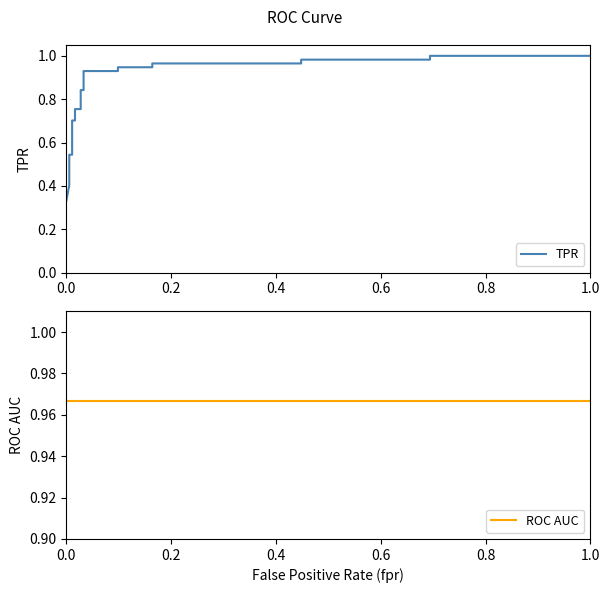

The ROC AUC series shows 0.6 at 0.6. True or false?

False